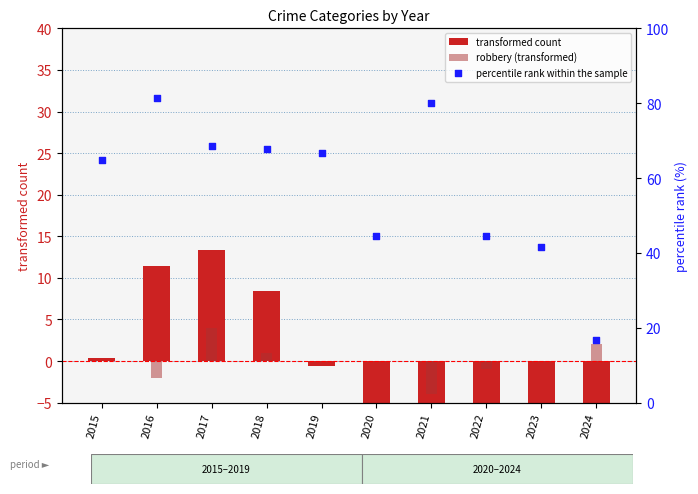

What is the total value across all series at 2021?

69.4